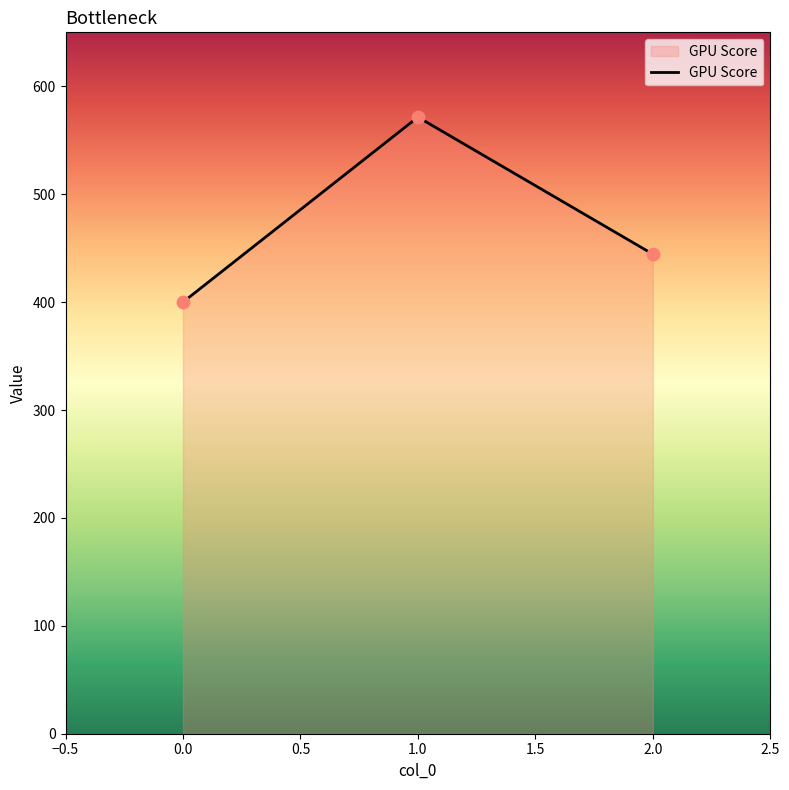

Which has a higher value, 2.0 or 0.0?

2.0